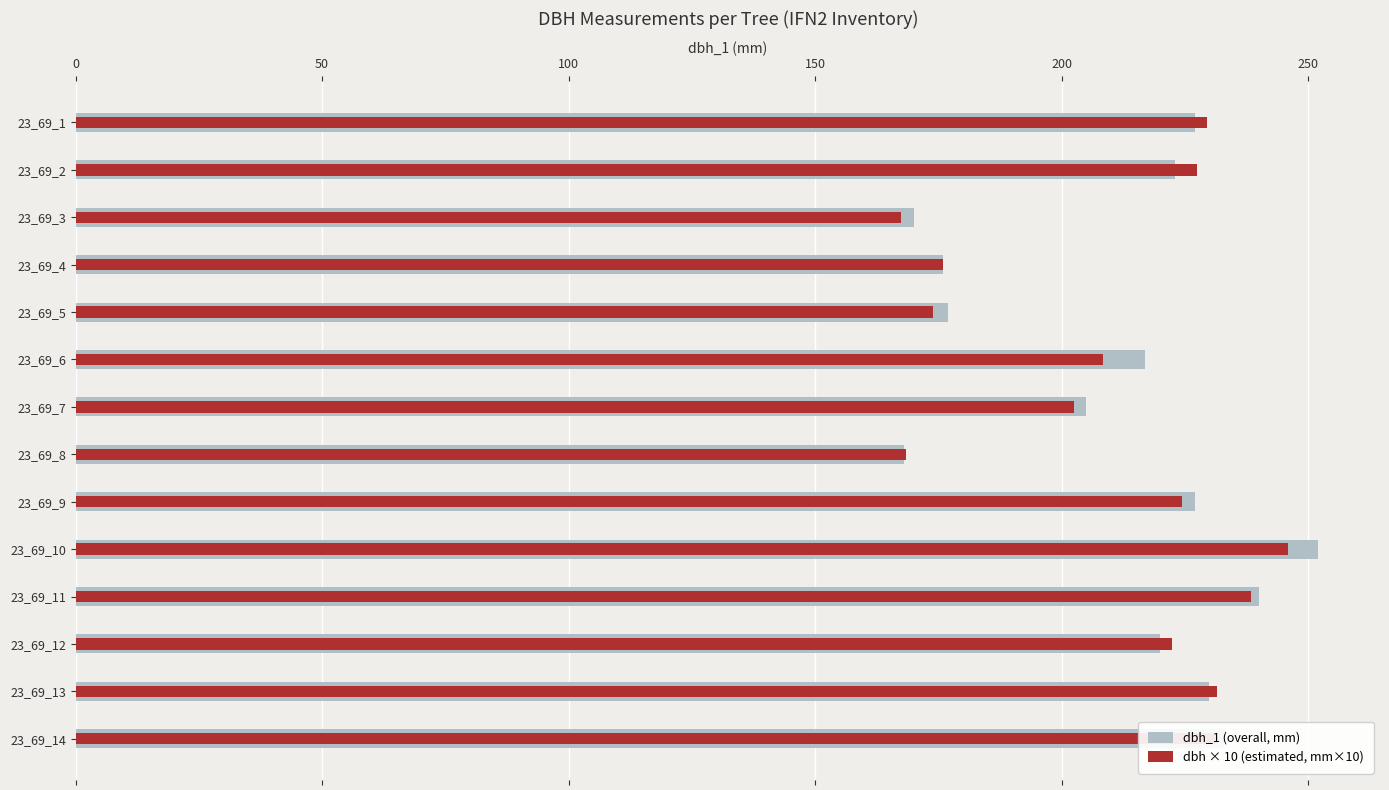

What is the minimum value for dbh_1 (overall, mm)?

168.0